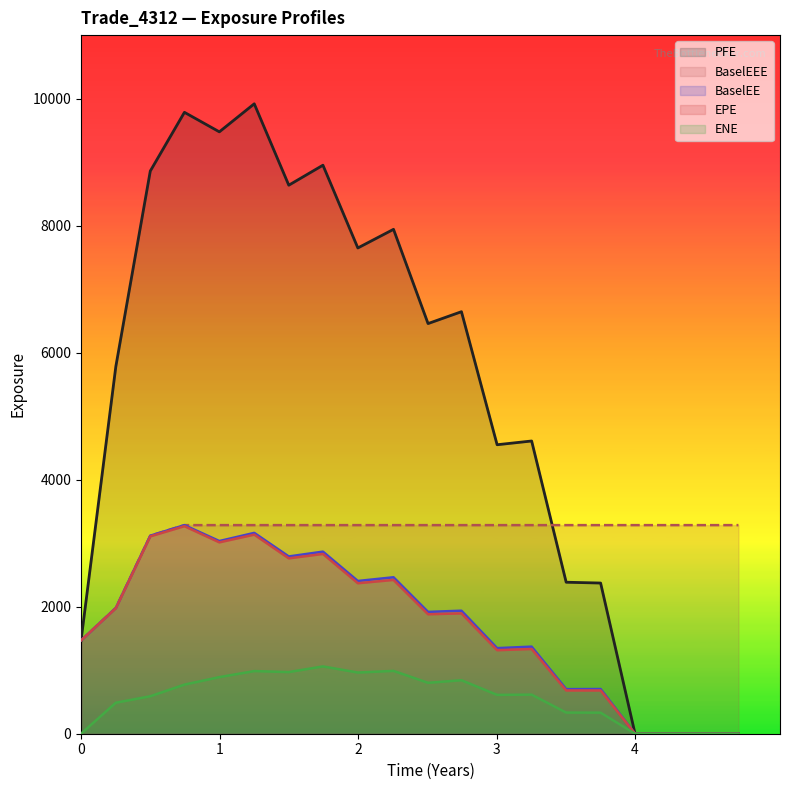

What is the highest value of the BaselEEE series?

3284.3